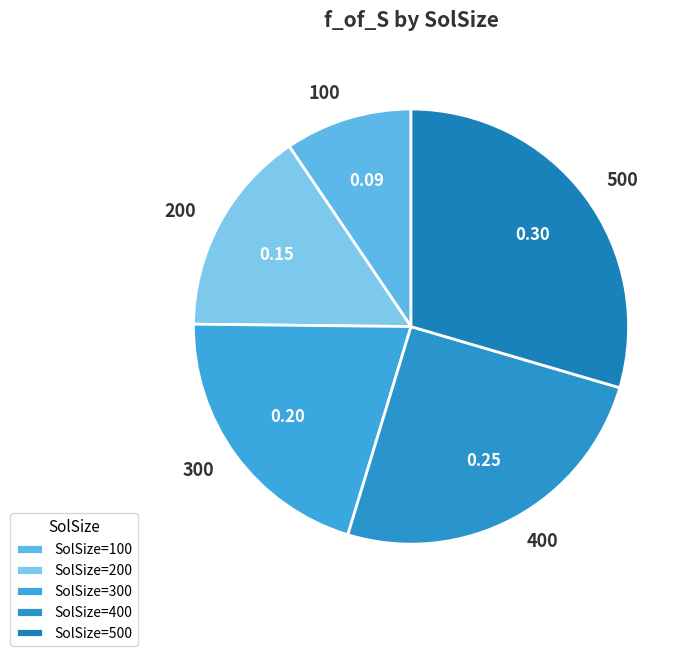

Is it true that 100 is 20% of the pie?

False